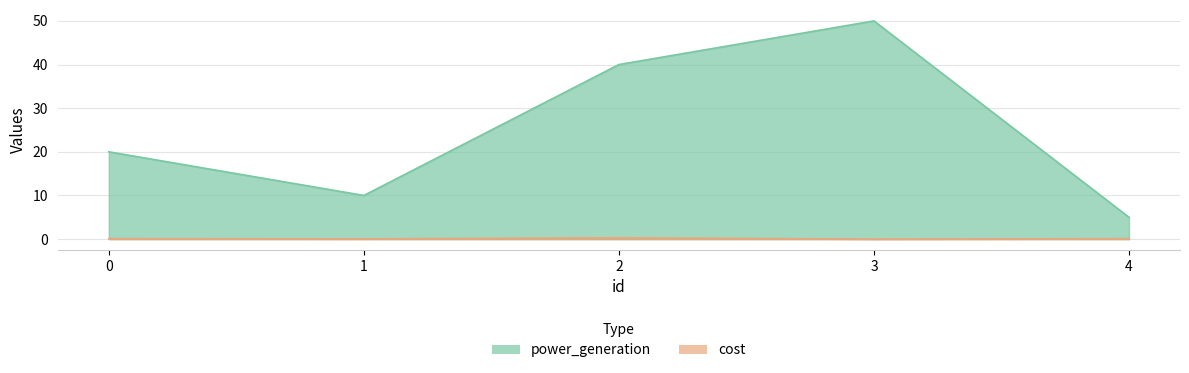

The cost series shows 0.1 at 0. True or false?

True